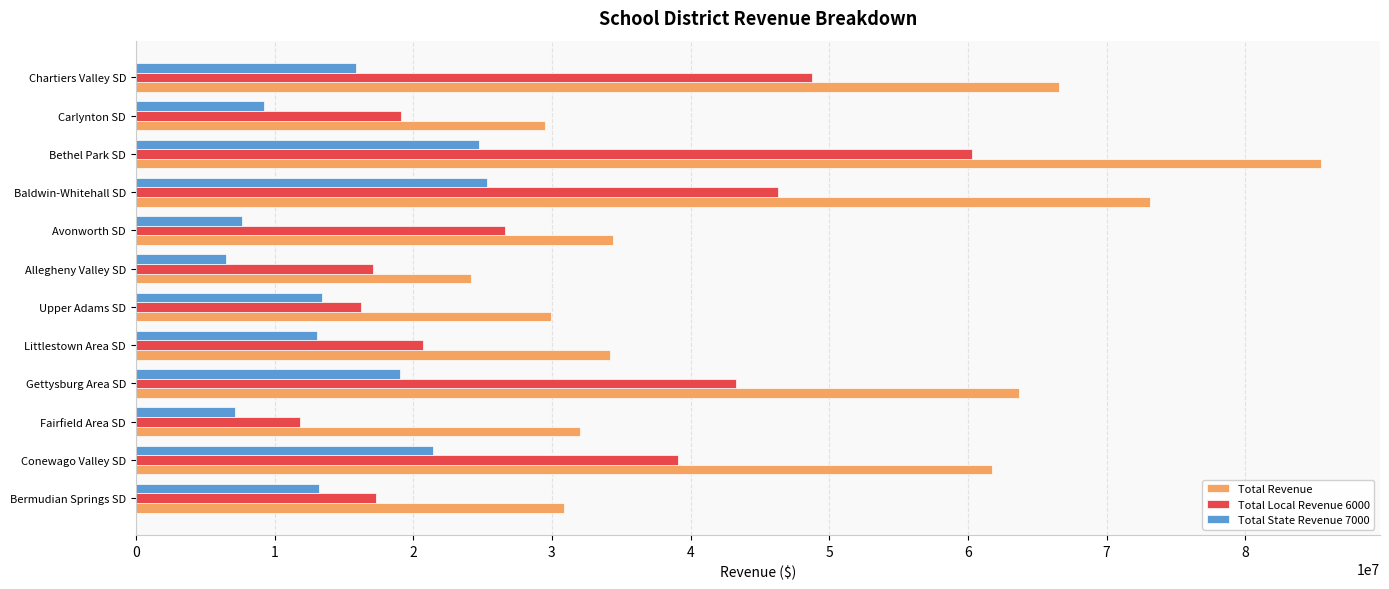

Rank the series by their maximum value, from highest to lowest.

Total Revenue, Total Local Revenue 6000, Total State Revenue 7000